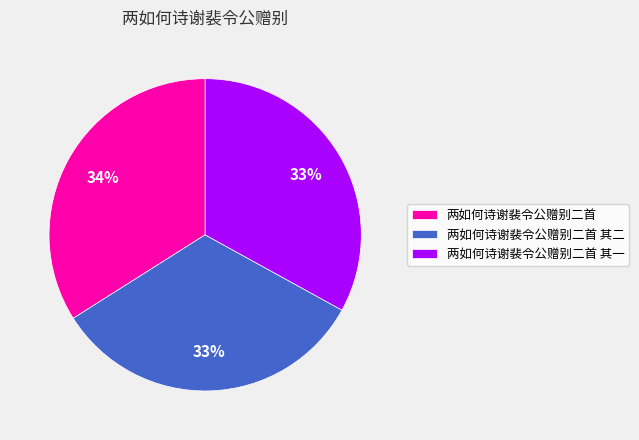

The 两如何诗谢裴令公赠别二首 其一 slice represents 33% of the pie. True or false?

True